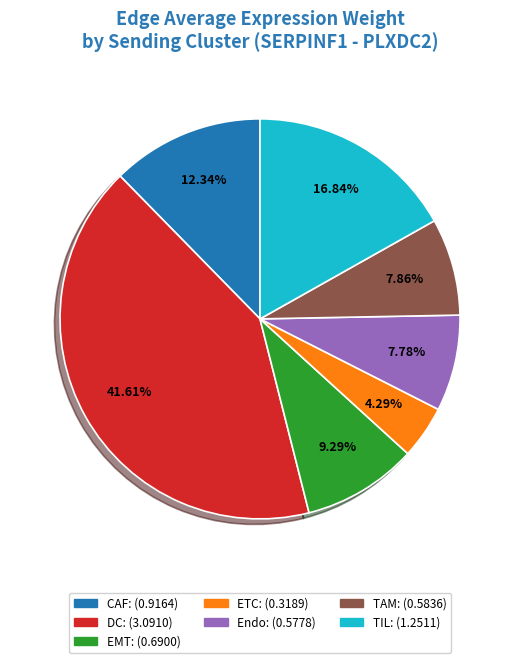

To the nearest percent, what is the average slice percentage?

14%